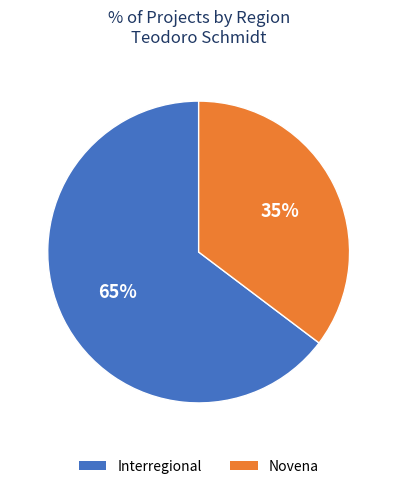

The Novena slice represents 35% of the pie. True or false?

True